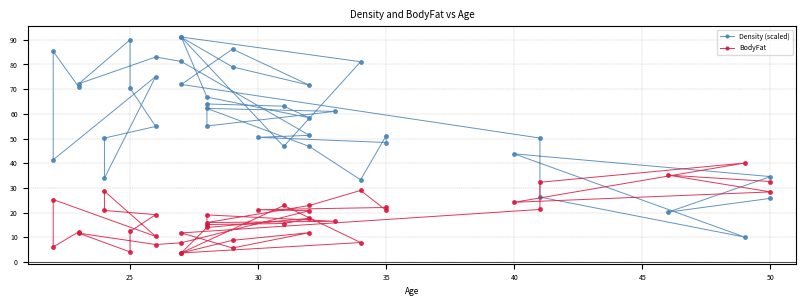

True or false: Density (scaled) and BodyFat intersect in this chart.

True